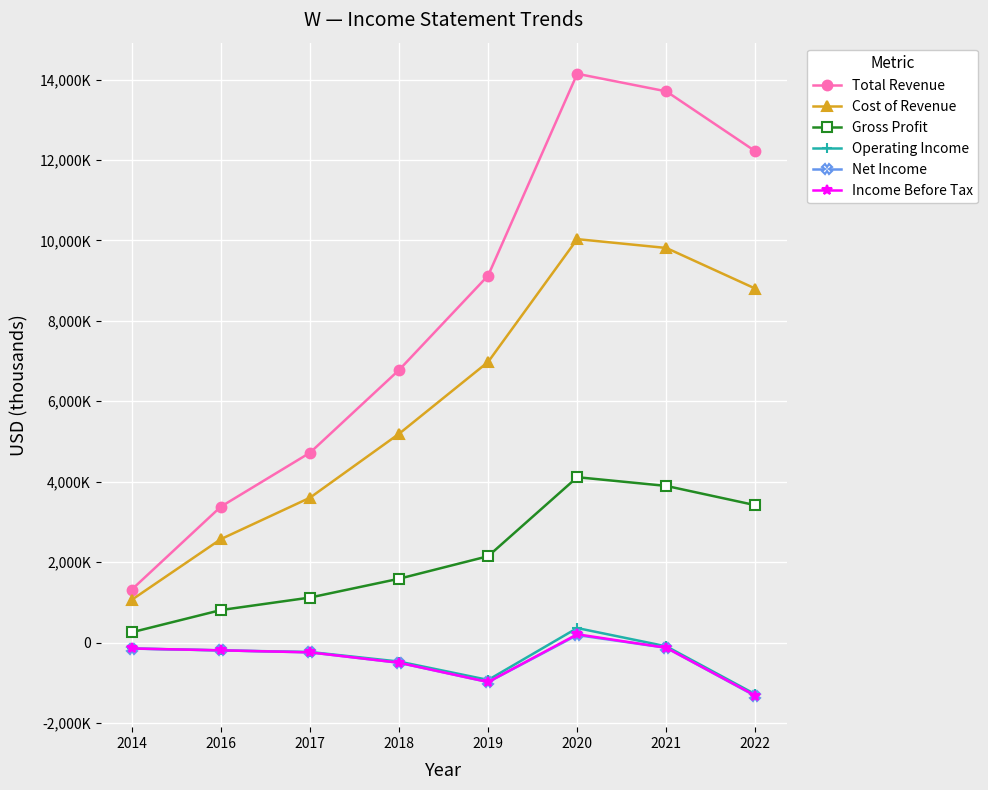

Does the chart display data point markers on the line(s)?

Yes